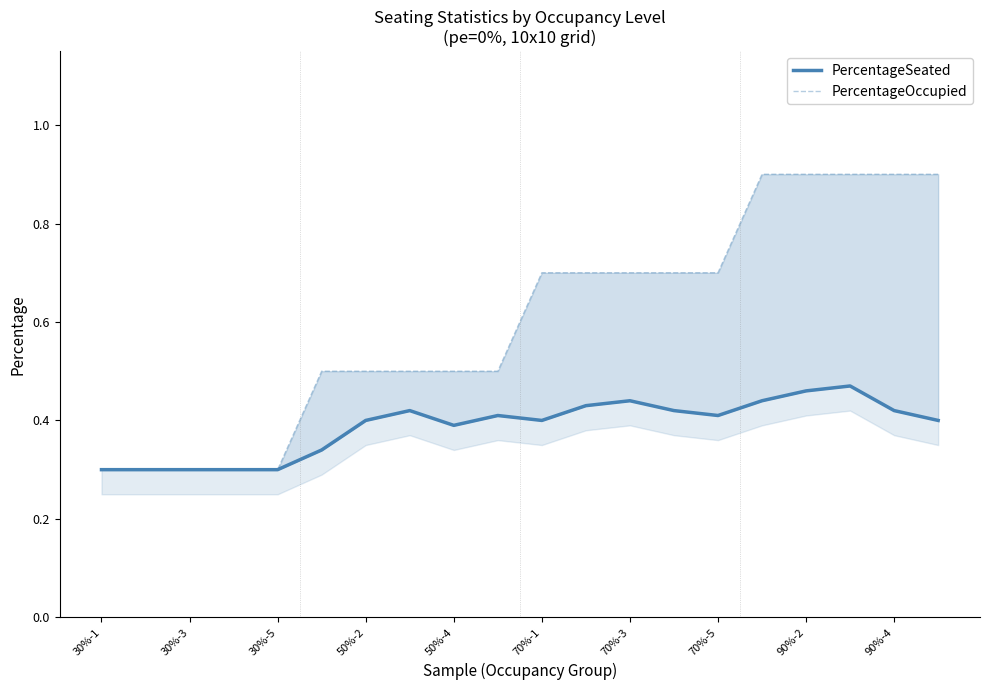

Which series changed the most between 70%-3 and 70%-5?

PercentageSeated